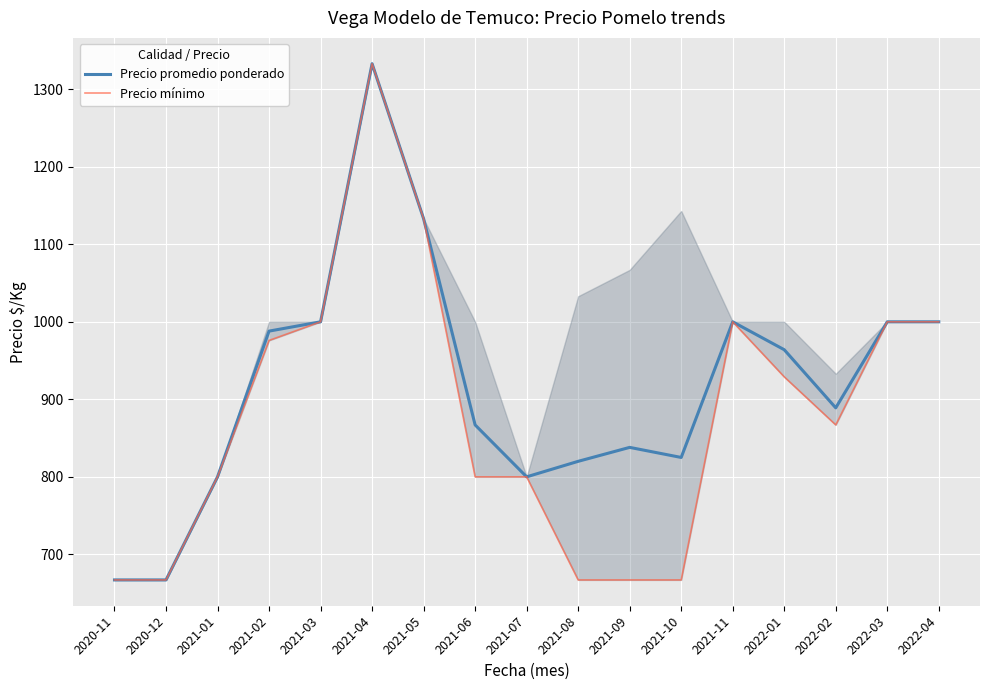

Between 2021-08 and 2021-09, which series saw the biggest shift?

Precio promedio ponderado